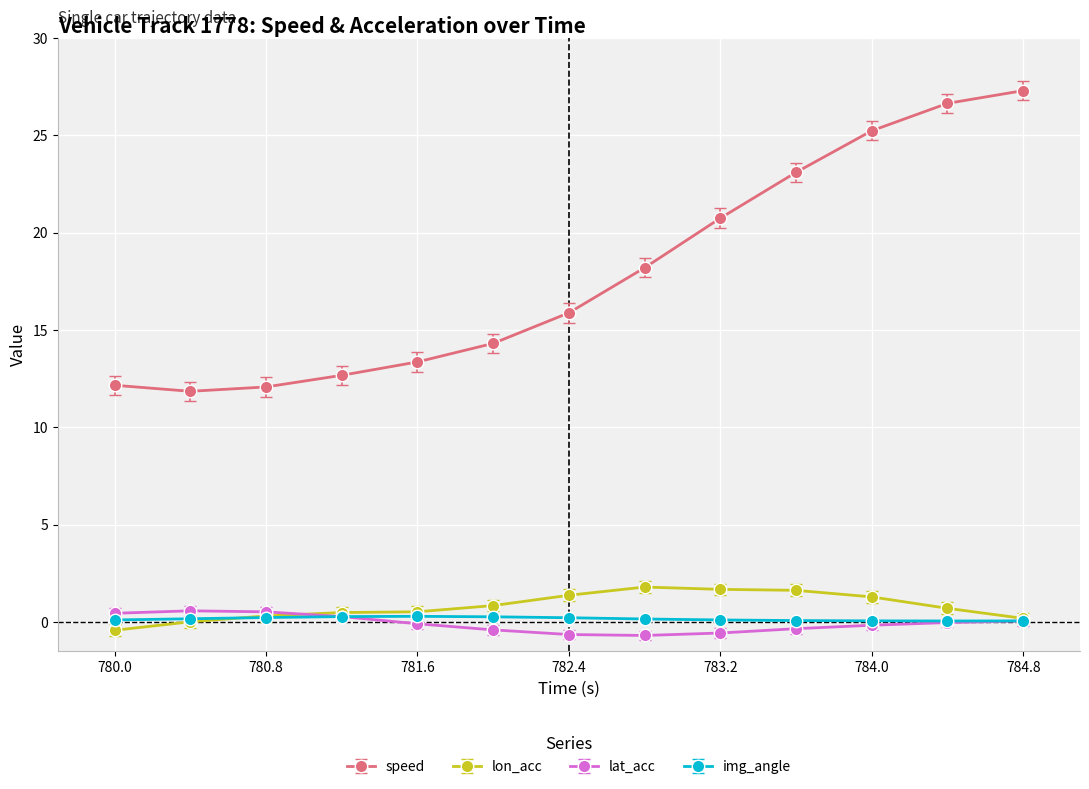

True or false: speed and img_angle cross at least once.

False